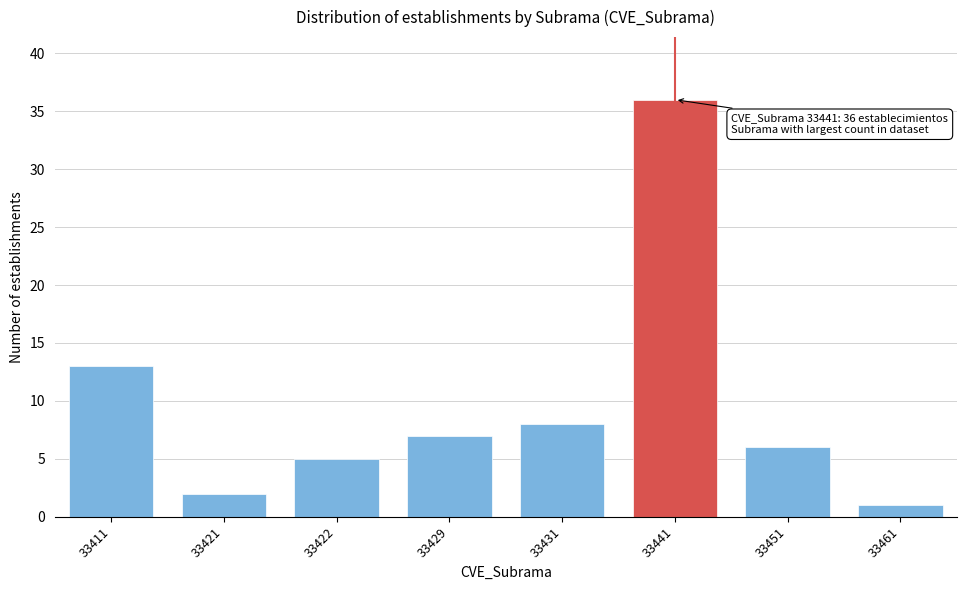

Reading right to left, list all the values displayed in this chart.

33461=1	33451=6	33441=36	33431=8	33429=7	33422=5	33421=2	33411=13